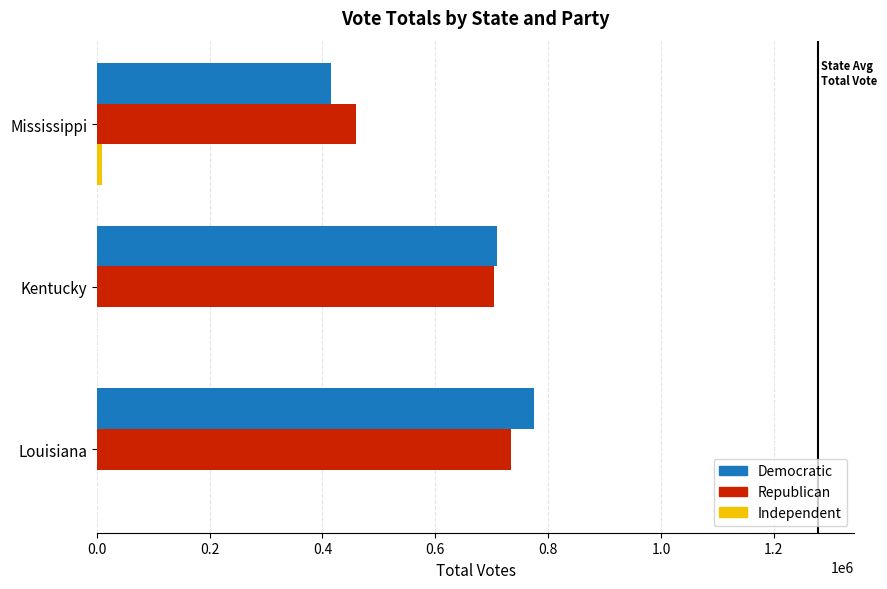

How many data points does each series have?

3